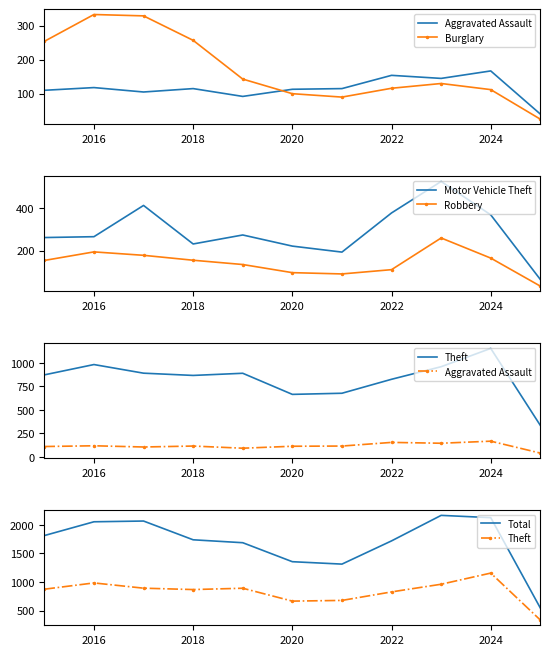

The Robbery series shows 155 at 2018. True or false?

True